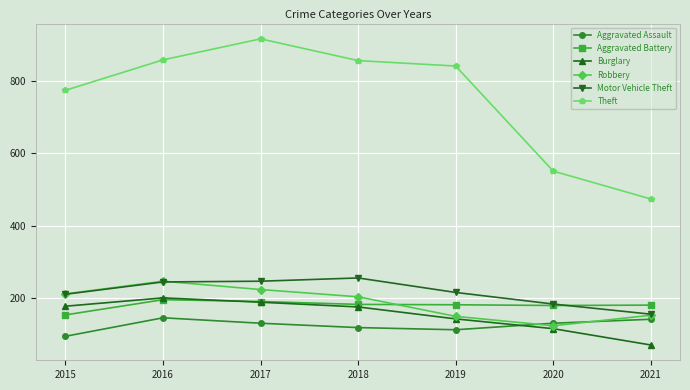

What is the approximate value of Aggravated Assault at 2017?

131